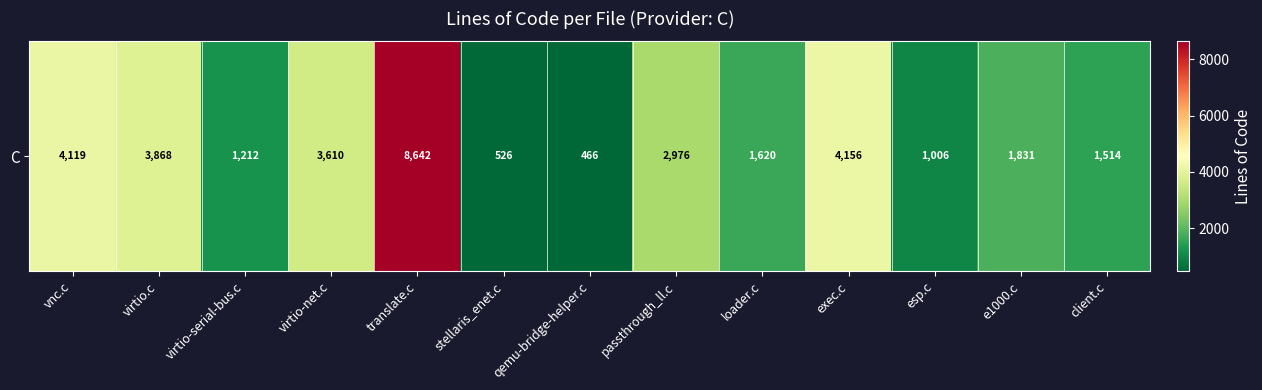

What is the ratio of the value at virtio-net.c to the value at loader.c?

2.2